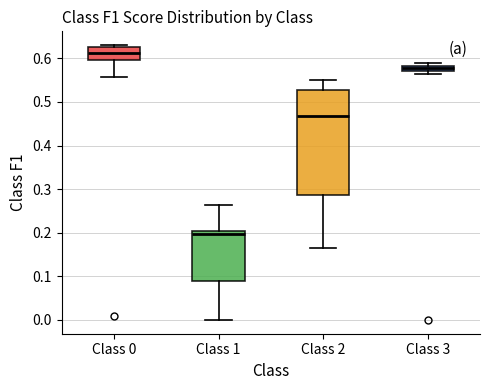

Which box is the tallest, from its lower edge to its upper edge?

Class 2